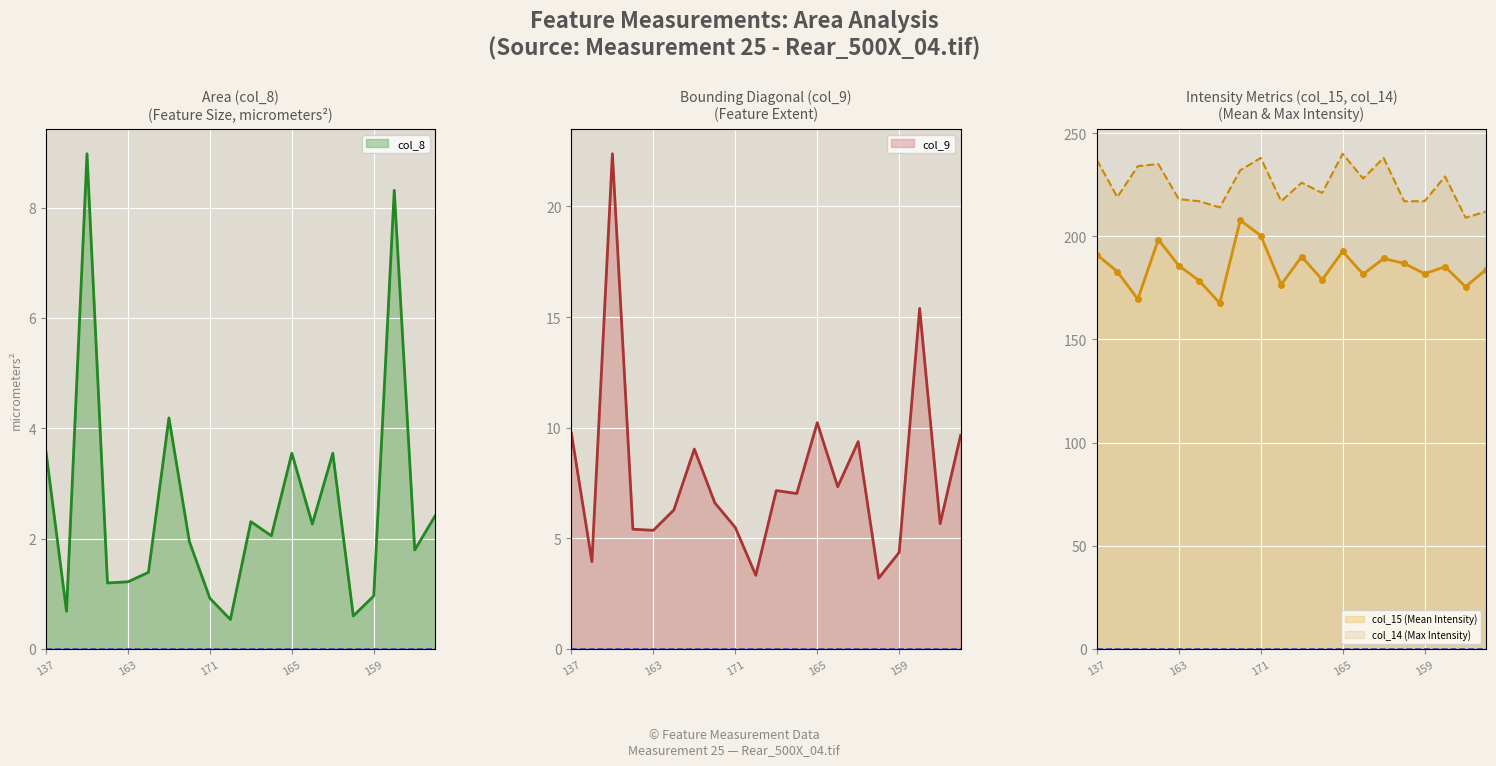

True or false: col_15 (Mean Intensity) has a value of 191.1 at 137.

True